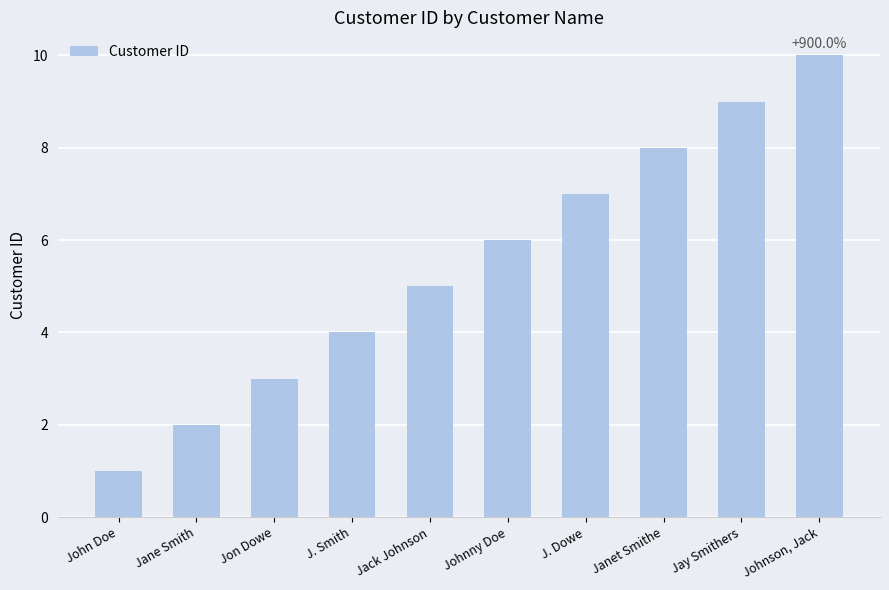

Count the number of data series in this chart.

1